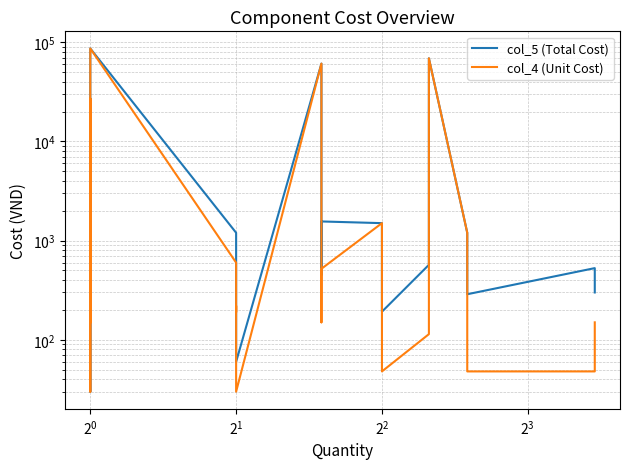

True or false: col_4 (Unit Cost) and col_5 (Total Cost) cross at least once.

False